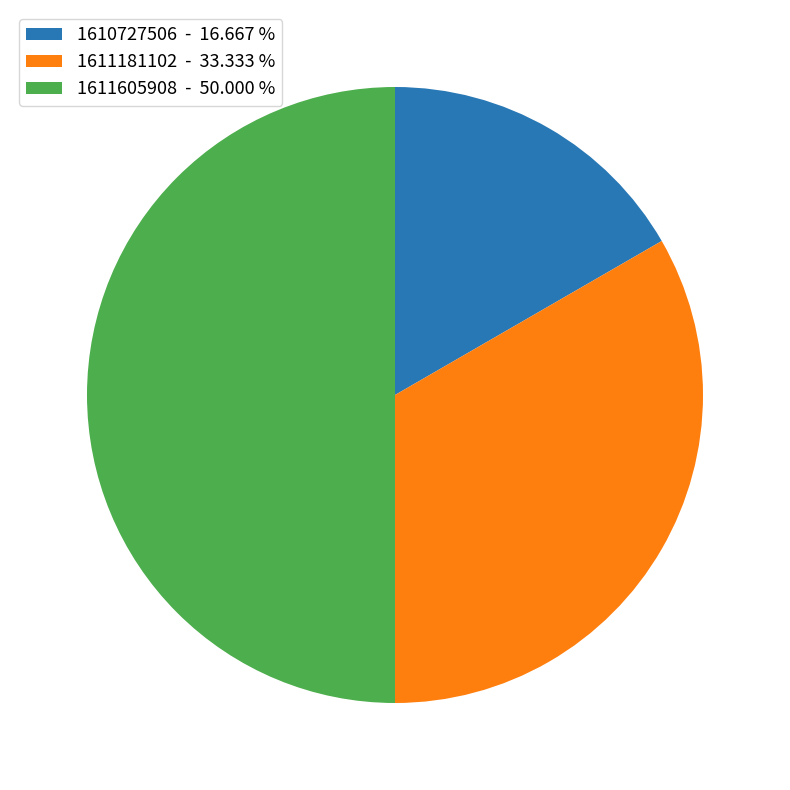

Which has a higher value, 1611181102 - 33.333 % or 1611605908 - 50.000 %?

1611605908 - 50.000 %